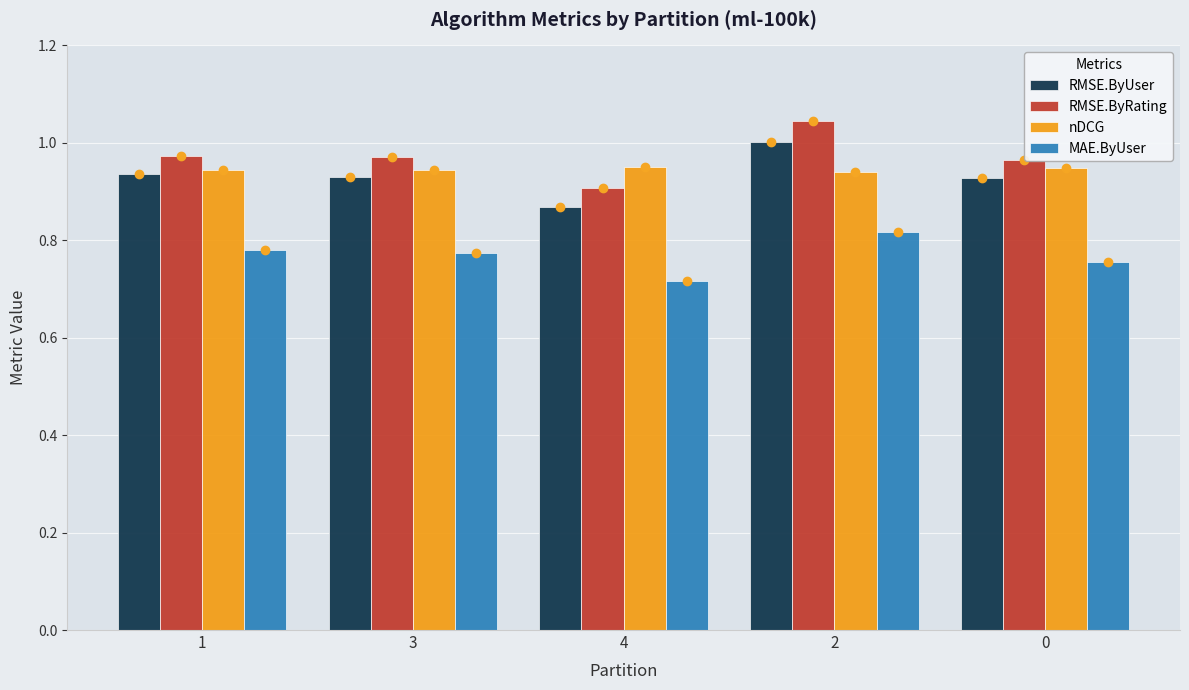

Are the bars horizontal?

No